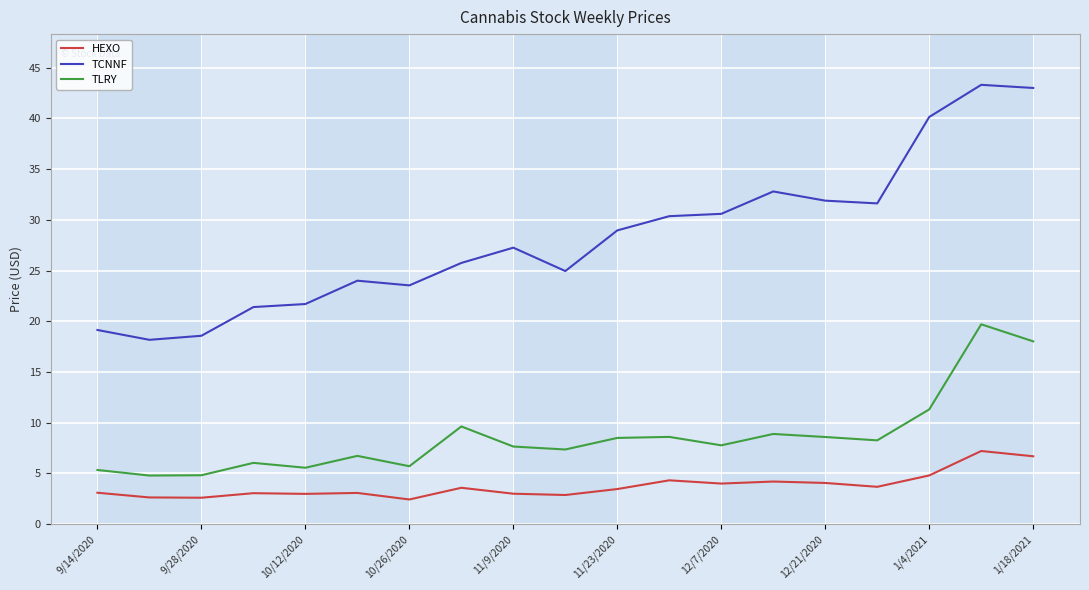

What is the greatest value displayed?

43.3